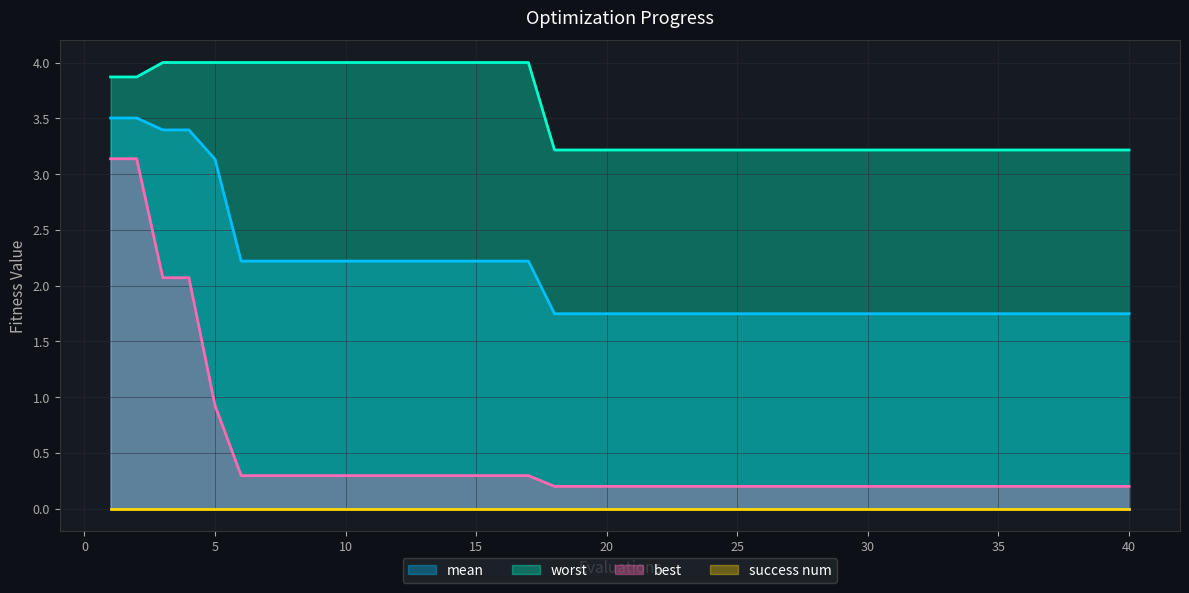

Which series has the widest spread of values?

best